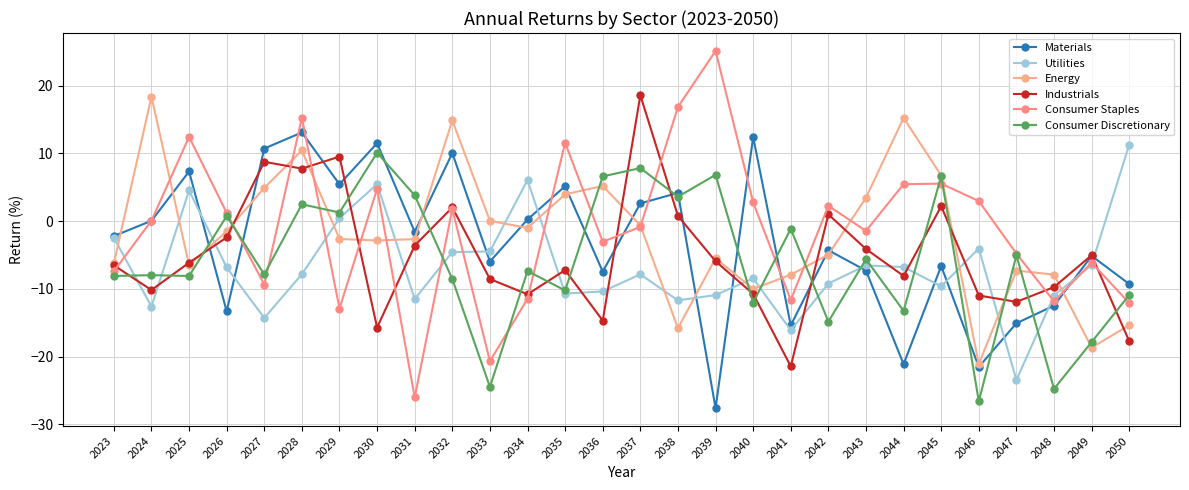

What is the difference between the maximum and minimum values in the Industrials series?

40.0